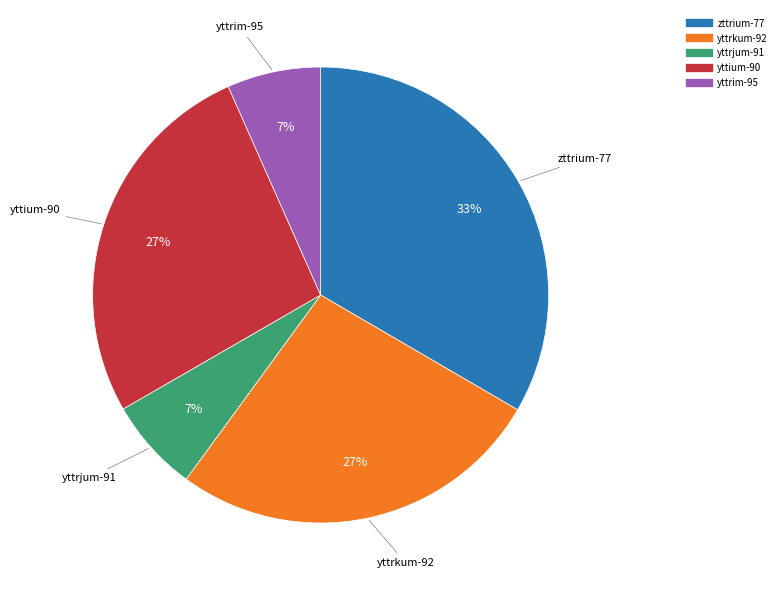

Combined, do yttrjum-91 and yttrkum-92 account for over 50%?

No